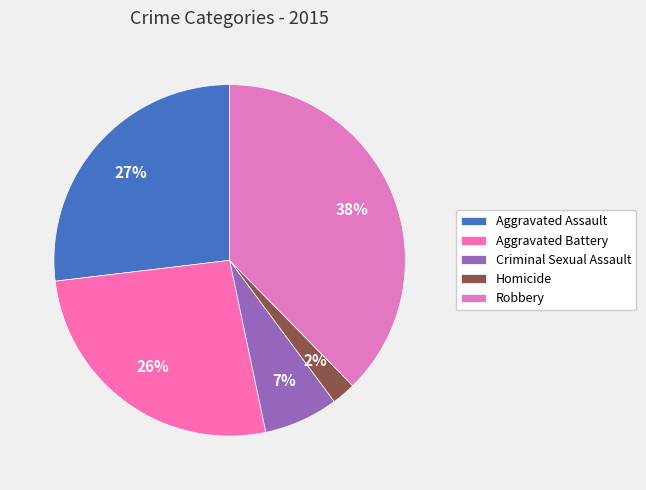

Count the number of slices in the pie.

5